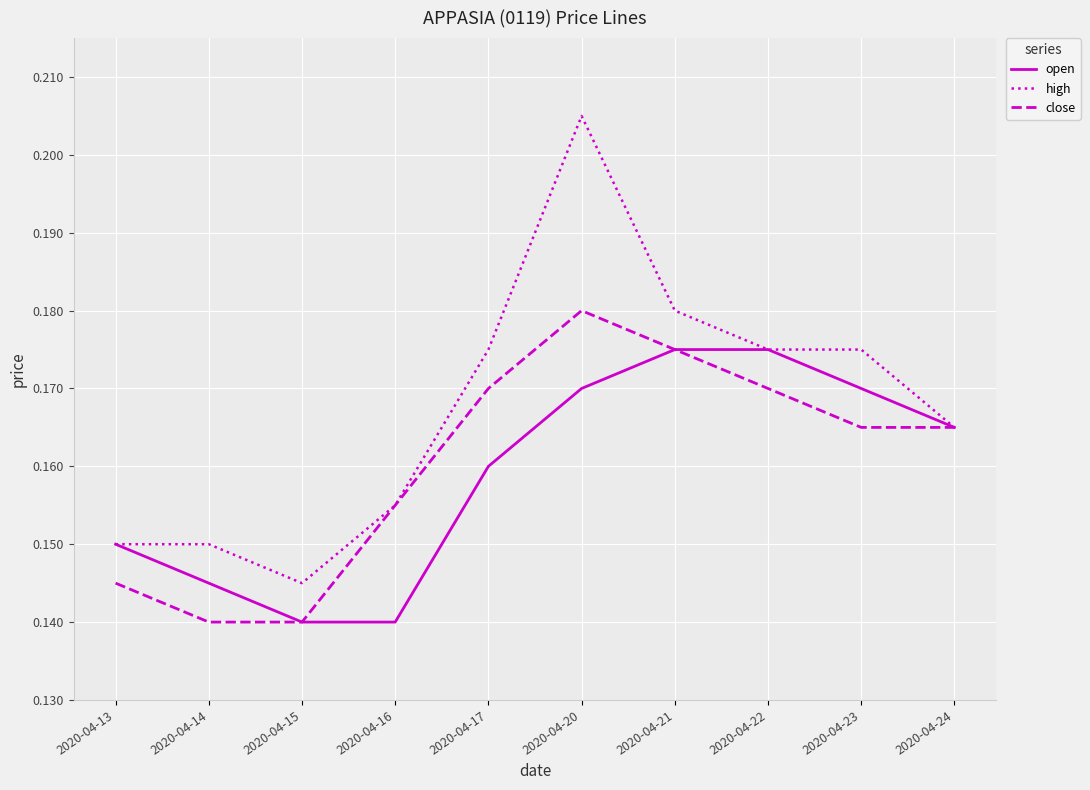

Between 2020-04-15 and 2020-04-22, which series saw the biggest shift?

open